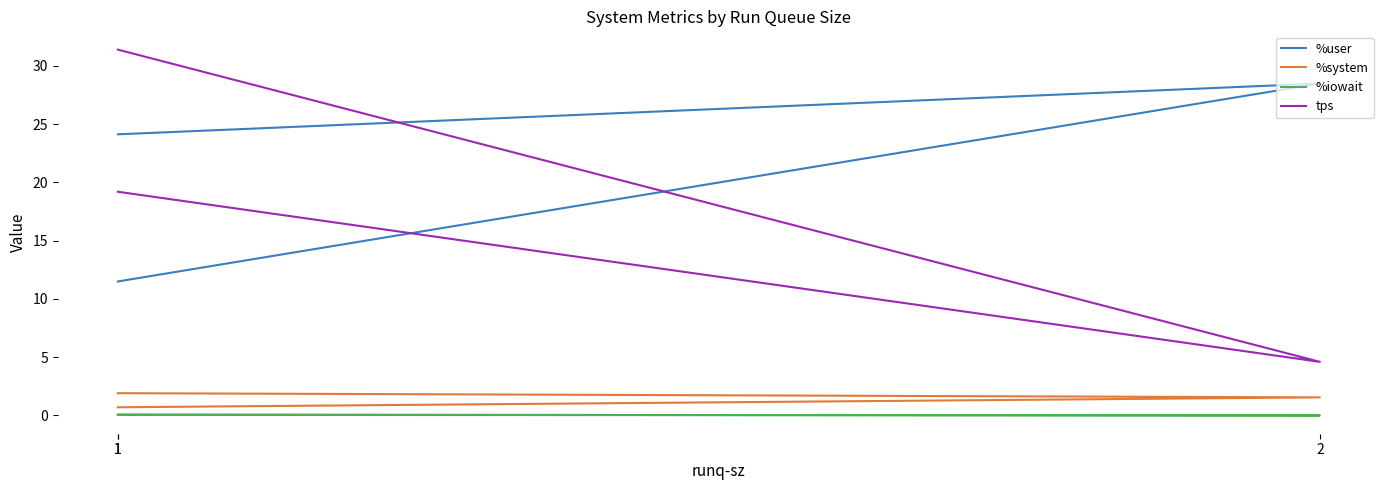

Between 1 and 2, which series saw the biggest shift?

%user